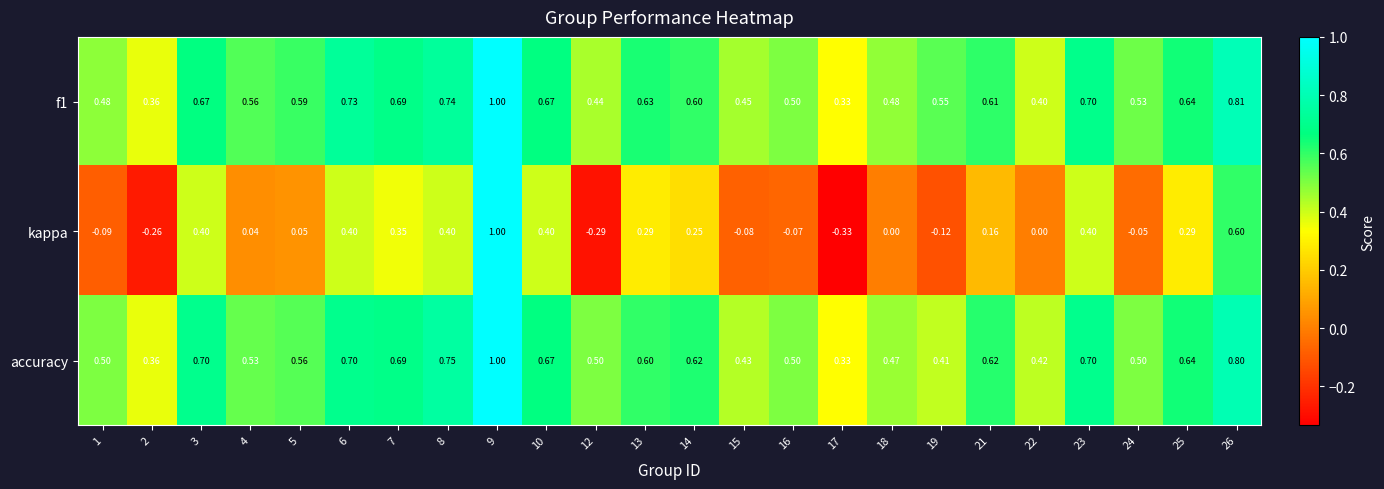

Which series changed the most between 14 and 19?

kappa